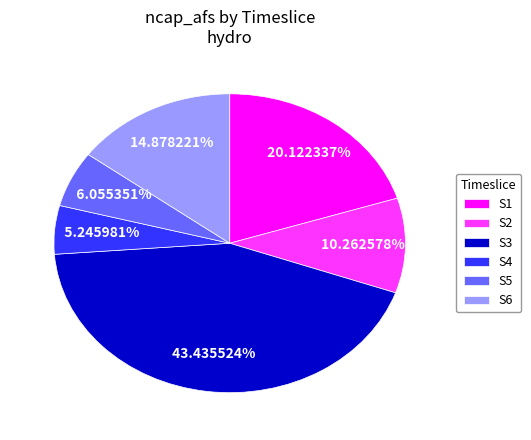

Is it true that S5 is 6% of the pie?

True